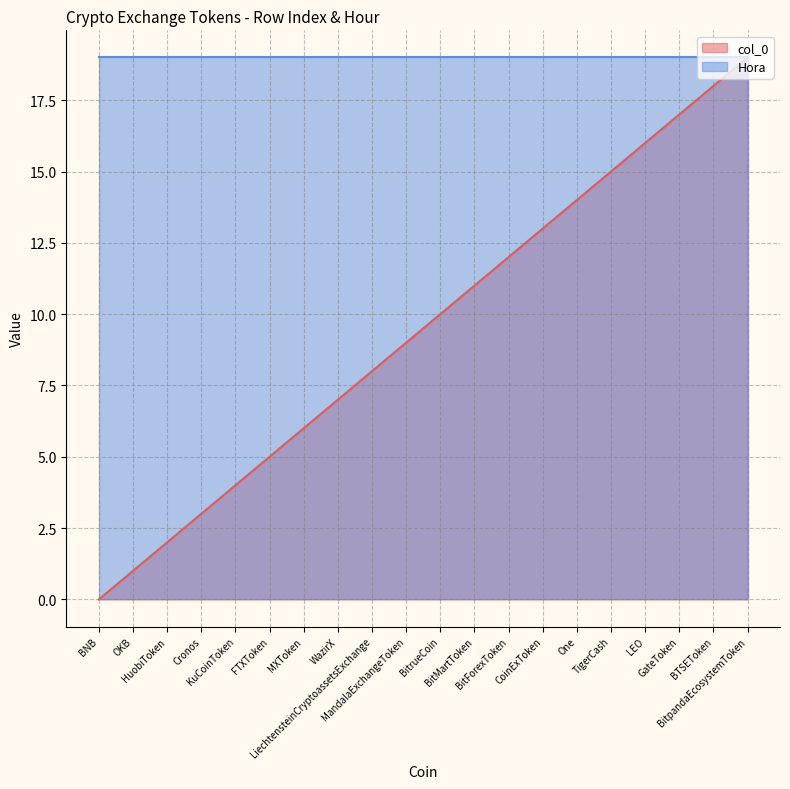

Which has a higher value, WazirX or BitpandaEcosystemToken?

BitpandaEcosystemToken